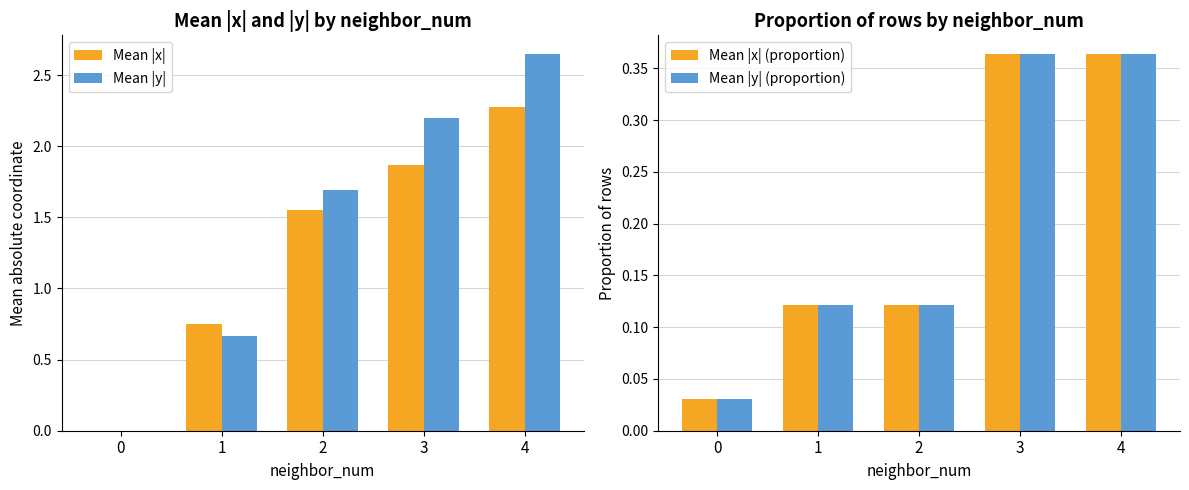

Is the value of Mean |x| (proportion) at 3 greater than the value of Mean |y| (proportion) at 2?

Yes